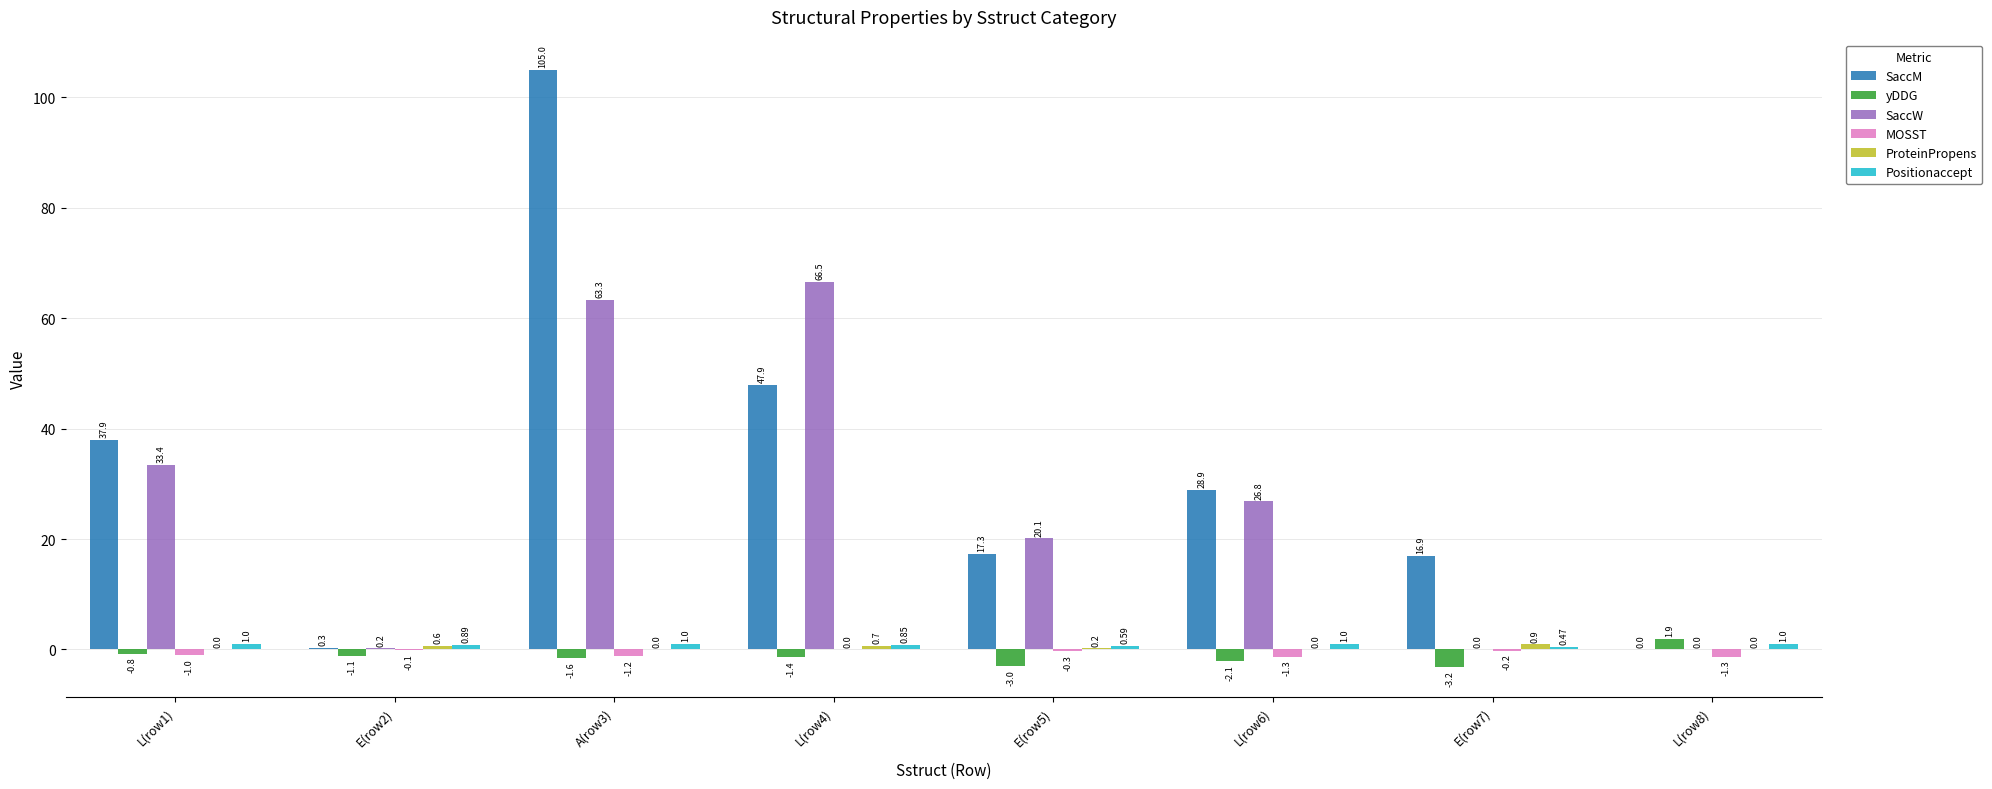

Which series changed the most between E(row2) and E(row5)?

SaccW